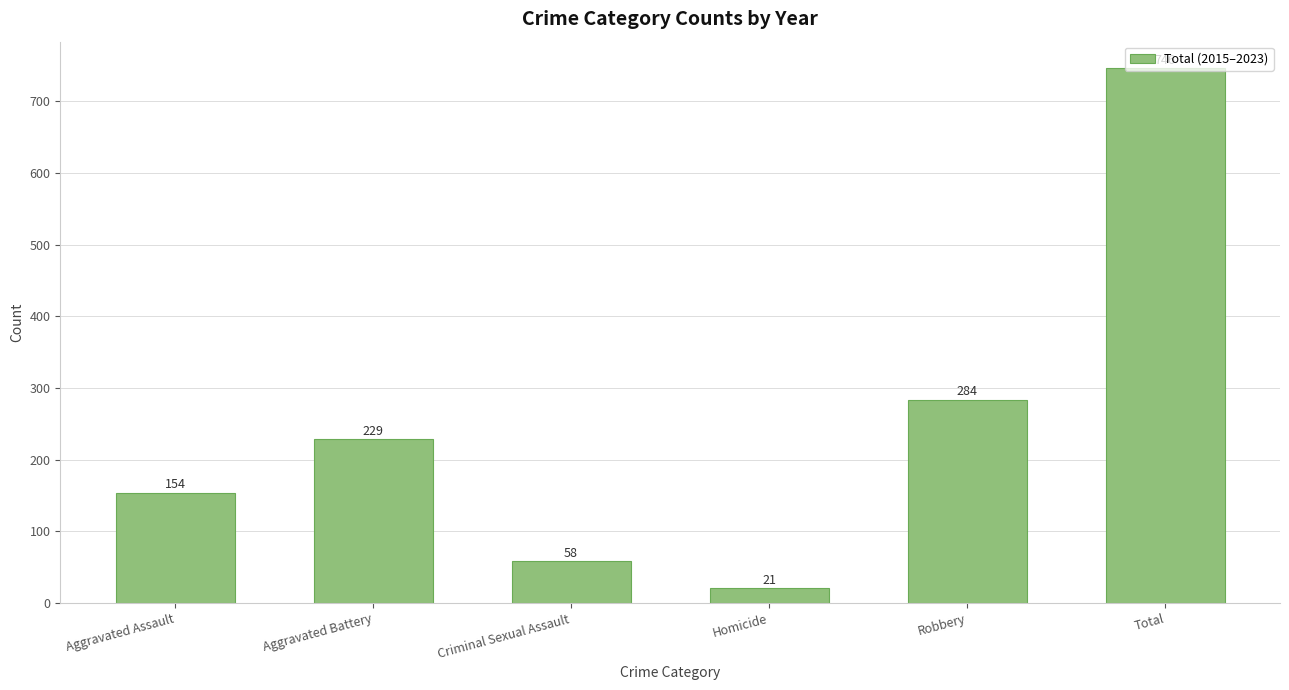

Which has a higher value, Total or Aggravated Battery?

Total